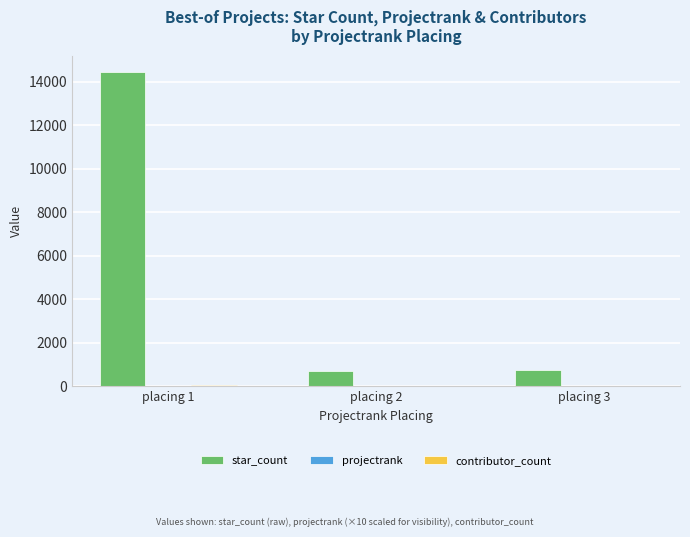

Which series changed the most between placing 1 and placing 3?

star_count